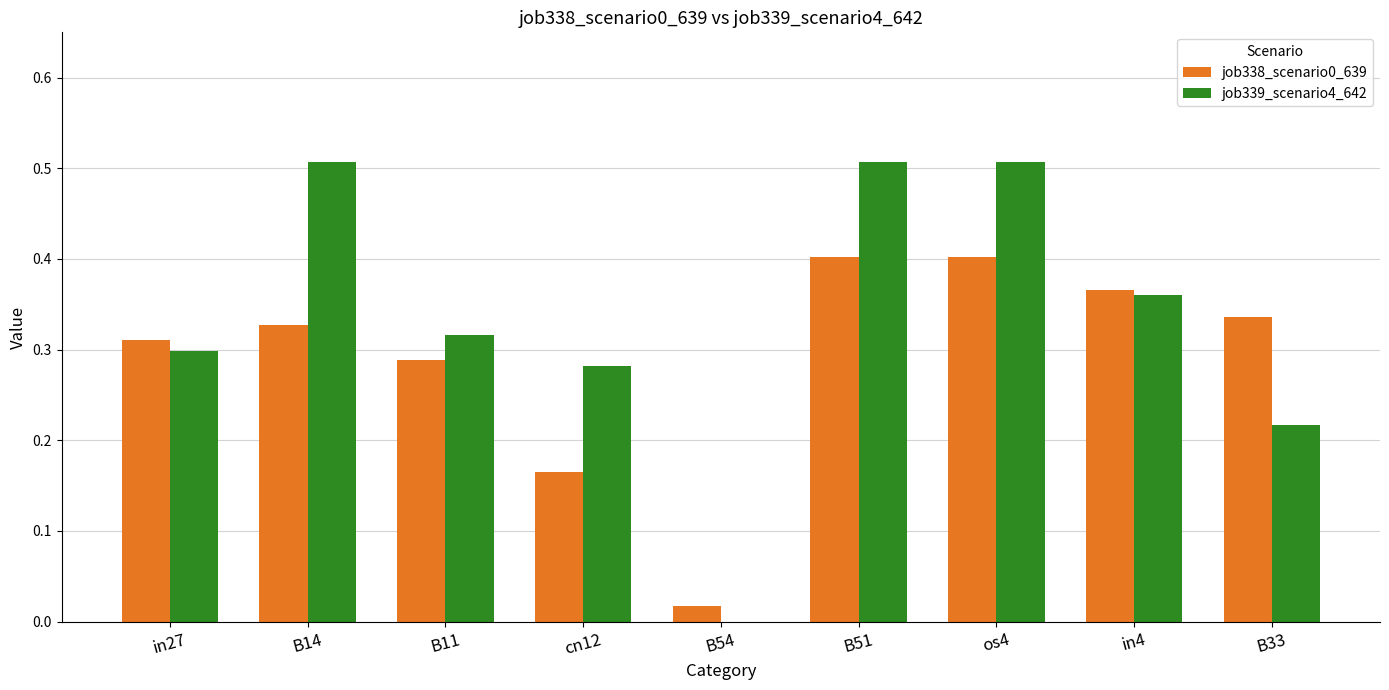

What is the sum of all job338_scenario0_639 values?

2.6